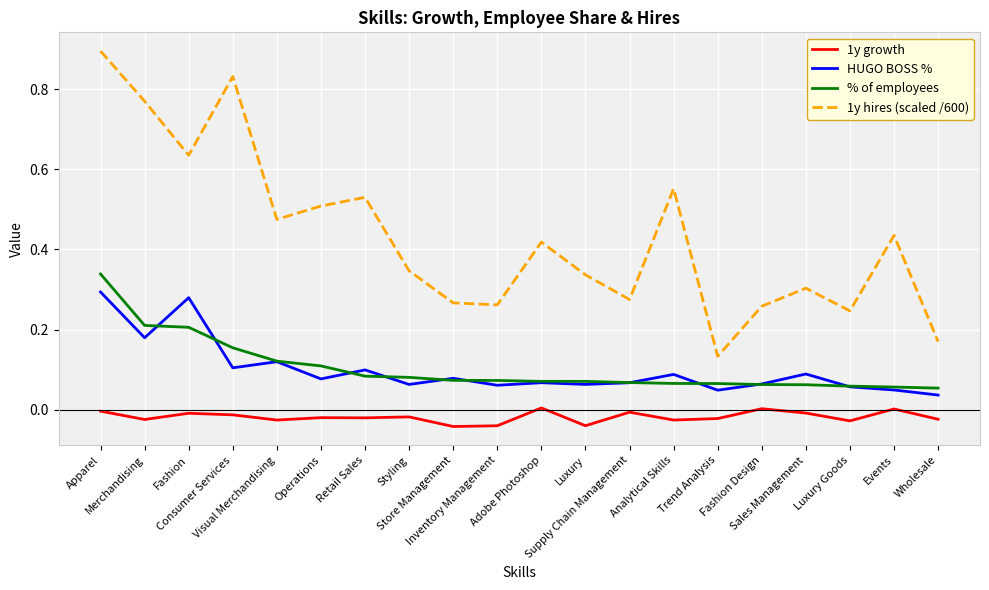

The value of 1y hires (scaled /600) at Operations is 0.7. True or false?

False